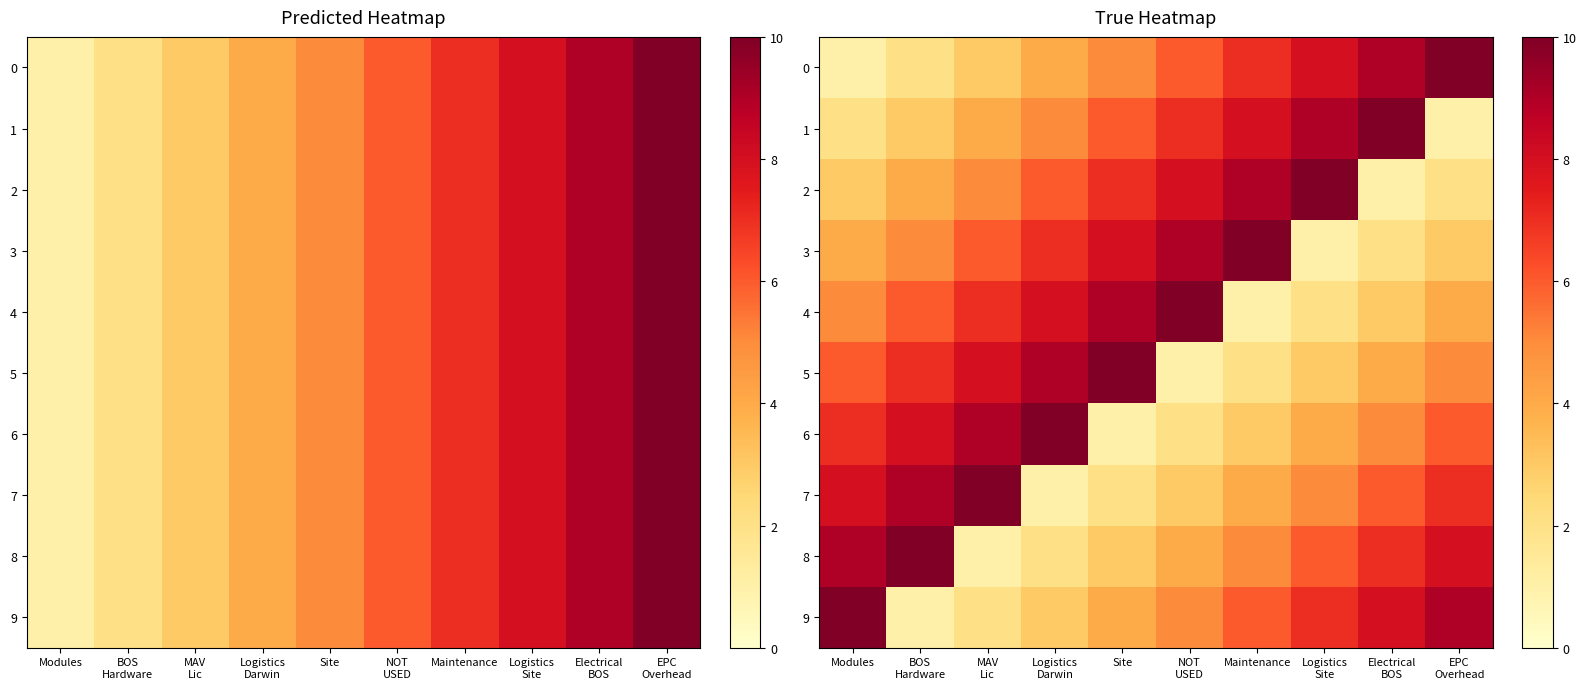

What is the approximate value of 7 at Site?

2